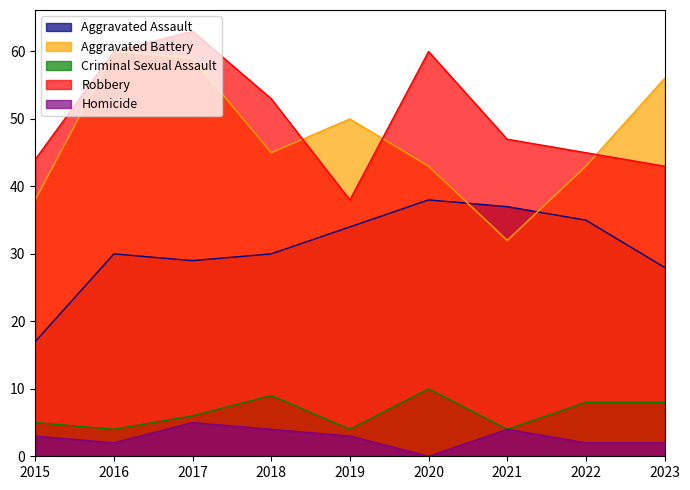

Rank the series at 2016 from lowest to highest value.

Homicide, Criminal Sexual Assault, Aggravated Assault, Aggravated Battery, Robbery